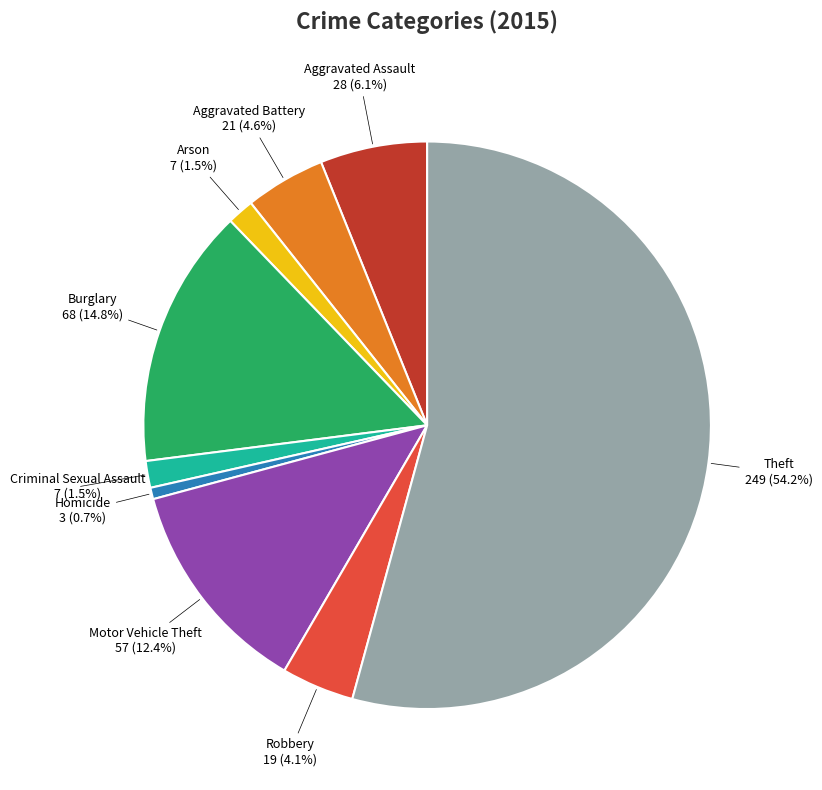

Is there a majority slice in this chart?

Yes